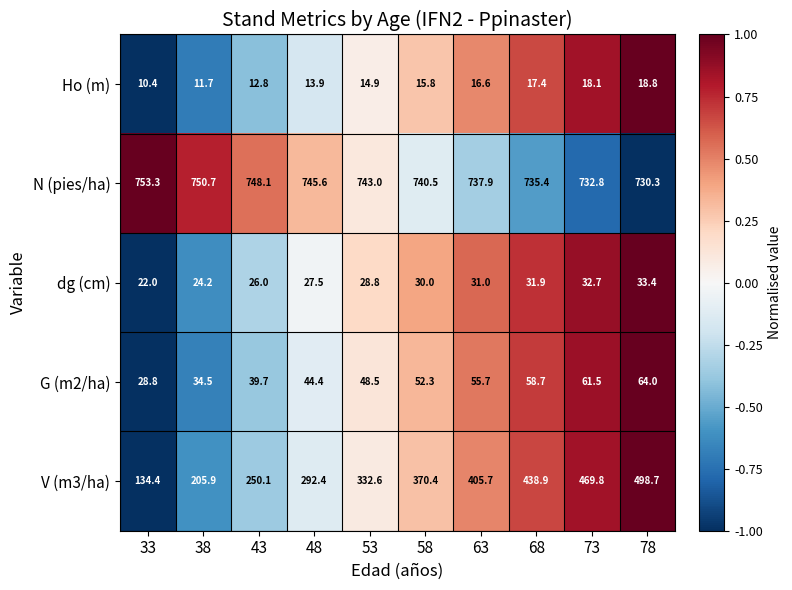

At which label is V (m3/ha) closest to 316?

53